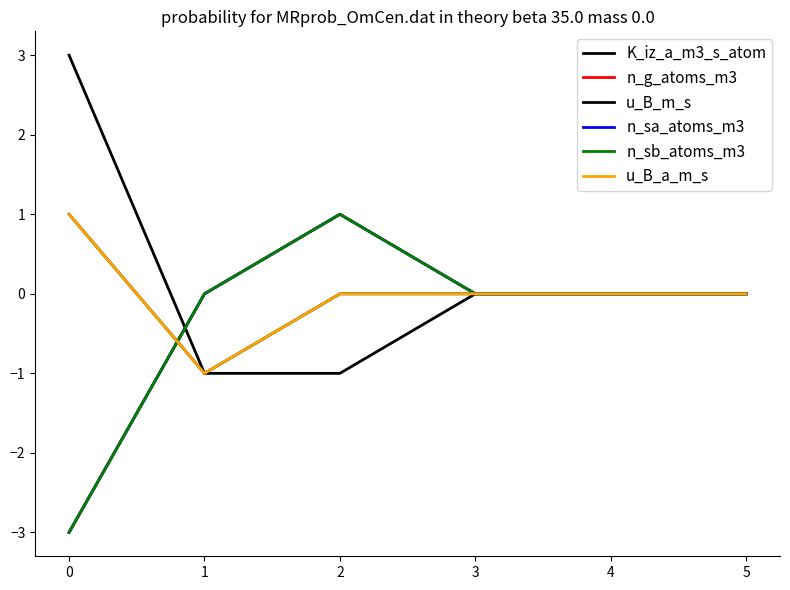

Is the value of n_sb_atoms_m3 at 4 greater than the value of u_B_m_s at 4?

No